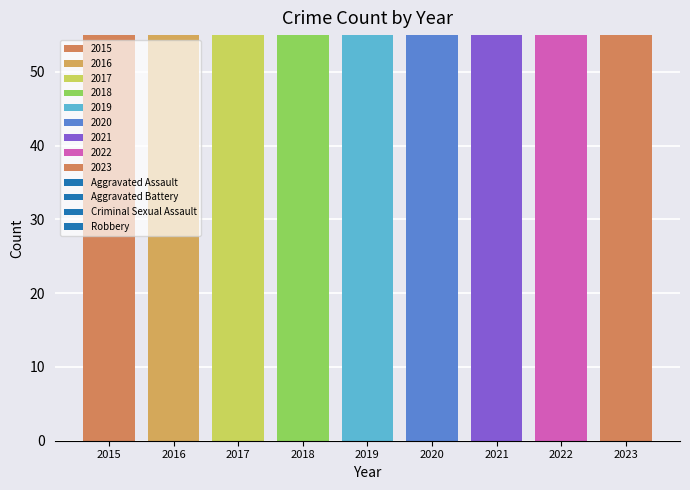

Reading left to right, what are all the values shown in this chart?

Aggravated Assault: 17	19	25	22	15	15	22	36	20
Aggravated Battery: 21	12	11	12	18	31	18	15	14
Criminal Sexual Assault: 8	7	8	6	6	12	3	8	4
Robbery: 28	40	44	48	30	17	17	23	22